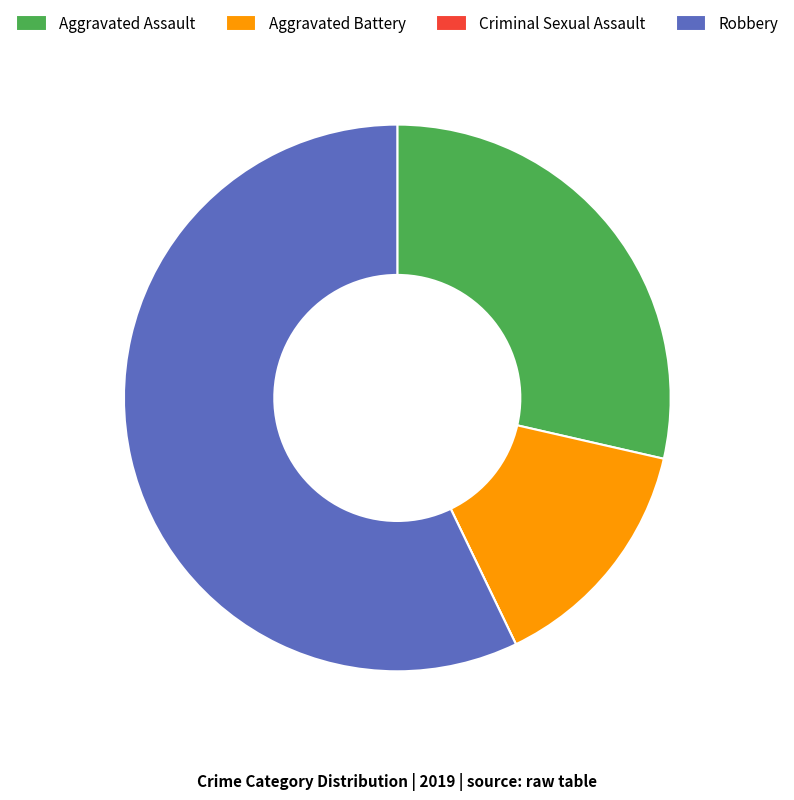

Which category has the biggest portion of the pie?

Robbery